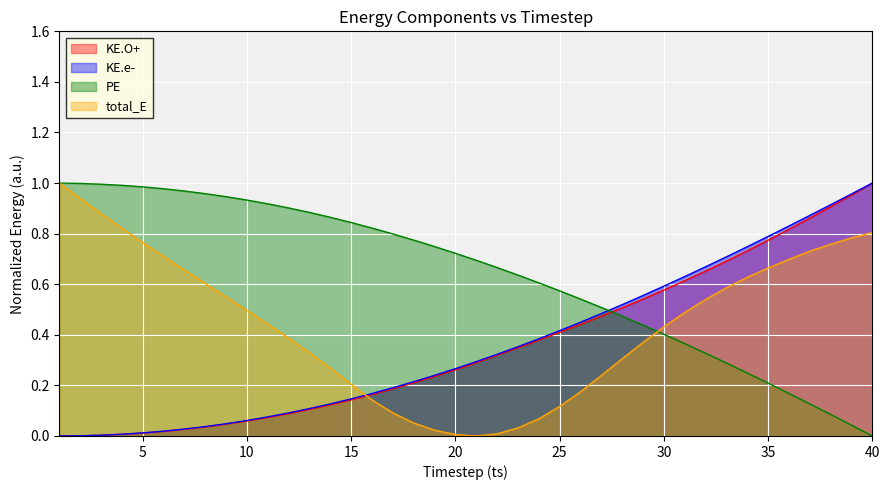

How many lines are shown in the chart?

4